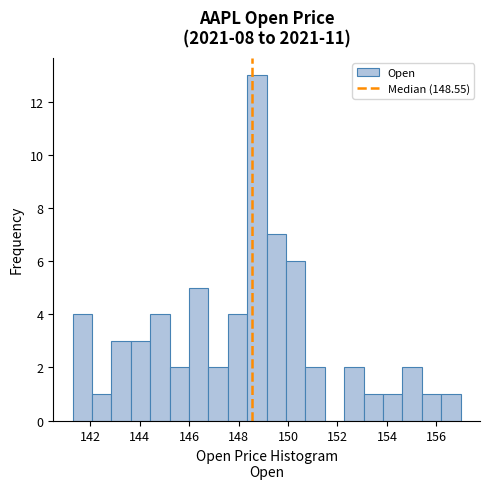

Around what value on the x-axis is the tallest bar? Give the approximate position of its centre, as read against the axis.

148.8